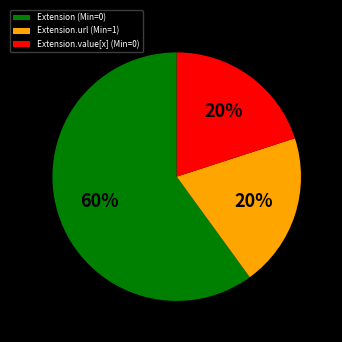

What is the largest slice in the pie chart?

Extension (Min=0)